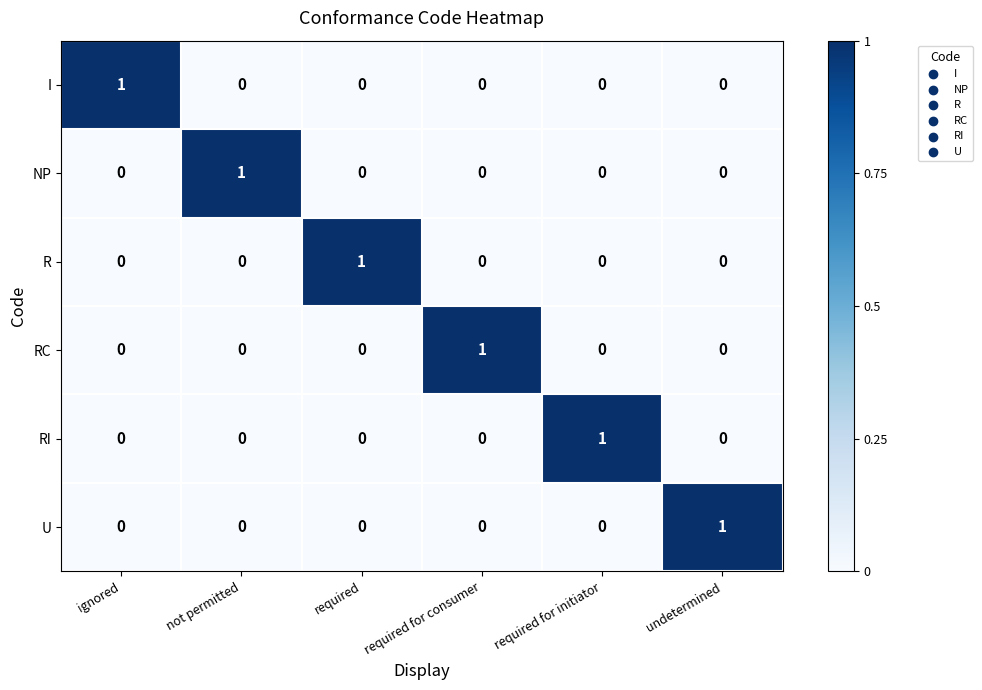

The value of I at undetermined is 0. True or false?

True